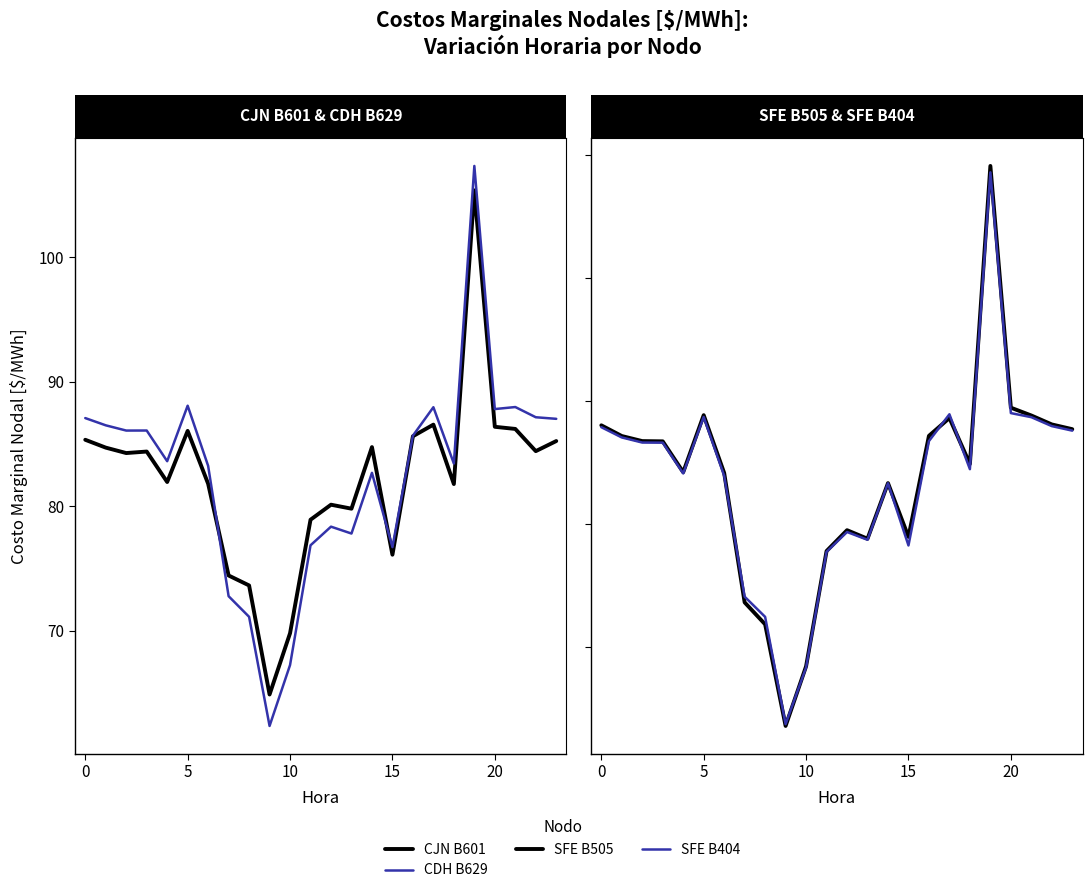

The value of CJN B601 at 10 is 91.1. True or false?

False